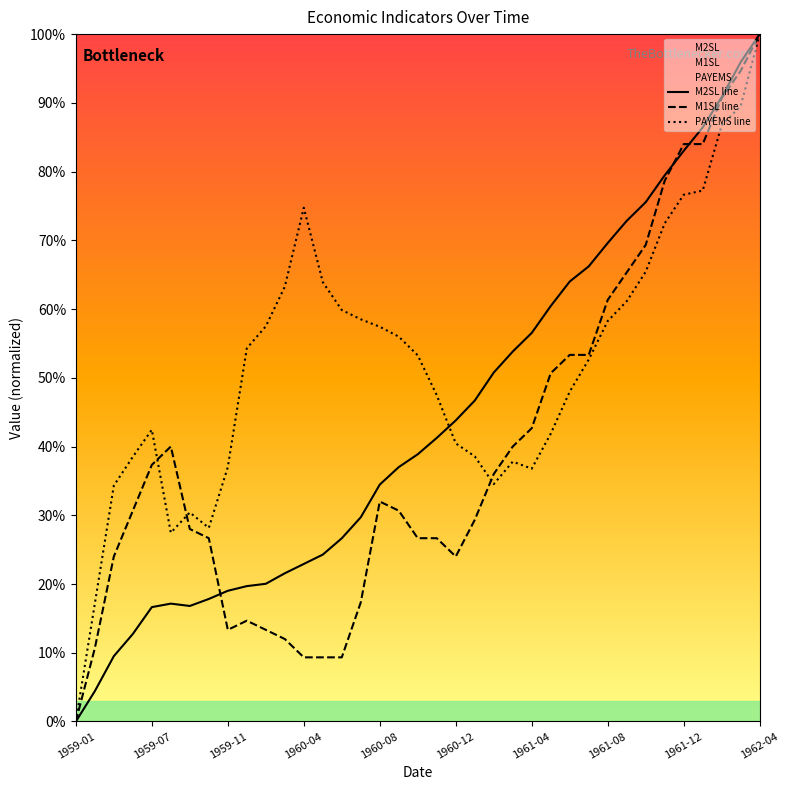

Reading left to right, transcribe all the data shown in this chart.

M2SL: 1959-01=0.0	1959-03=4.4	1959-05=9.5	1959-06=12.7	1959-07=16.6	1959-08=17.1	1959-09=16.8	1959-10=17.8	1959-11=19.0	1959-12=19.7	1960-01=20.0	1960-03=21.6	1960-04=22.9	1960-05=24.3	1960-06=26.7	1960-07=29.7	1960-08=34.5	1960-09=37.0	1960-10=38.9	1960-11=41.3	1960-12=43.8	1961-01=46.7	1961-02=50.8	1961-03=53.8	1961-04=56.5	1961-05=60.4	1961-06=64.0	1961-07=66.2	1961-08=69.6	1961-09=72.8	1961-10=75.6	1961-11=79.5	1961-12=83.0	1962-01=86.4	1962-02=90.8	1962-03=95.9	1962-04=100.0
M1SL: 1959-01=0.0	1959-03=10.7	1959-05=24.0	1959-06=30.7	1959-07=37.3	1959-08=40.0	1959-09=28.0	1959-10=26.7	1959-11=13.3	1959-12=14.7	1960-01=13.3	1960-03=12.0	1960-04=9.3	1960-05=9.3	1960-06=9.3	1960-07=17.3	1960-08=32.0	1960-09=30.7	1960-10=26.7	1960-11=26.7	1960-12=24.0	1961-01=29.3	1961-02=36.0	1961-03=40.0	1961-04=42.7	1961-05=50.7	1961-06=53.3	1961-07=53.3	1961-08=61.3	1961-09=65.3	1961-10=69.3	1961-11=78.7	1961-12=84.0	1962-01=84.0	1962-02=90.7	1962-03=94.7	1962-04=100.0
PAYEMS: 1959-01=0.0	1959-03=17.2	1959-05=34.3	1959-06=38.5	1959-07=42.4	1959-08=27.5	1959-09=30.4	1959-10=28.2	1959-11=37.0	1959-12=54.3	1960-01=57.5	1960-03=63.3	1960-04=74.7	1960-05=63.9	1960-06=59.9	1960-07=58.5	1960-08=57.4	1960-09=56.0	1960-10=53.3	1960-11=47.5	1960-12=40.5	1961-01=38.6	1961-02=34.5	1961-03=37.8	1961-04=36.8	1961-05=41.9	1961-06=48.0	1961-07=52.7	1961-08=58.3	1961-09=61.1	1961-10=65.4	1961-11=72.5	1961-12=76.6	1962-01=77.2	1962-02=86.7	1962-03=89.5	1962-04=100.0